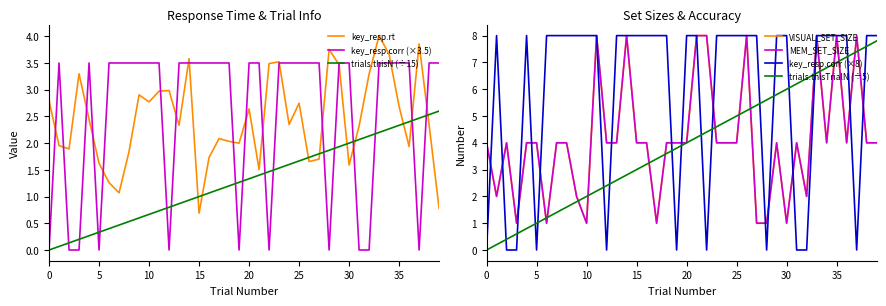

What is the value of the trials.thisTrialN point at the 3rd from the left?

0.1